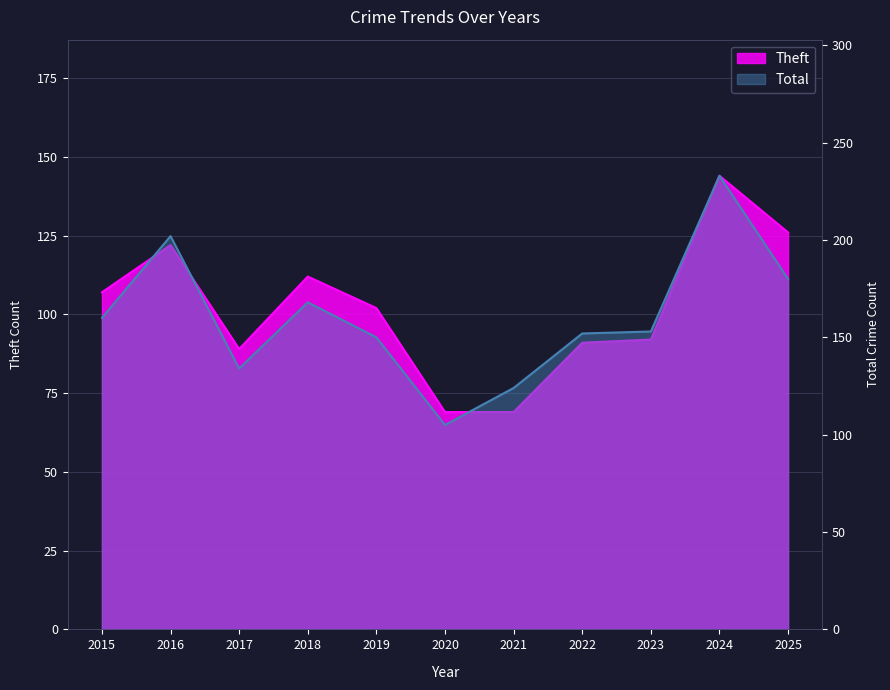

Which category has the lowest value in the Total series?

2020